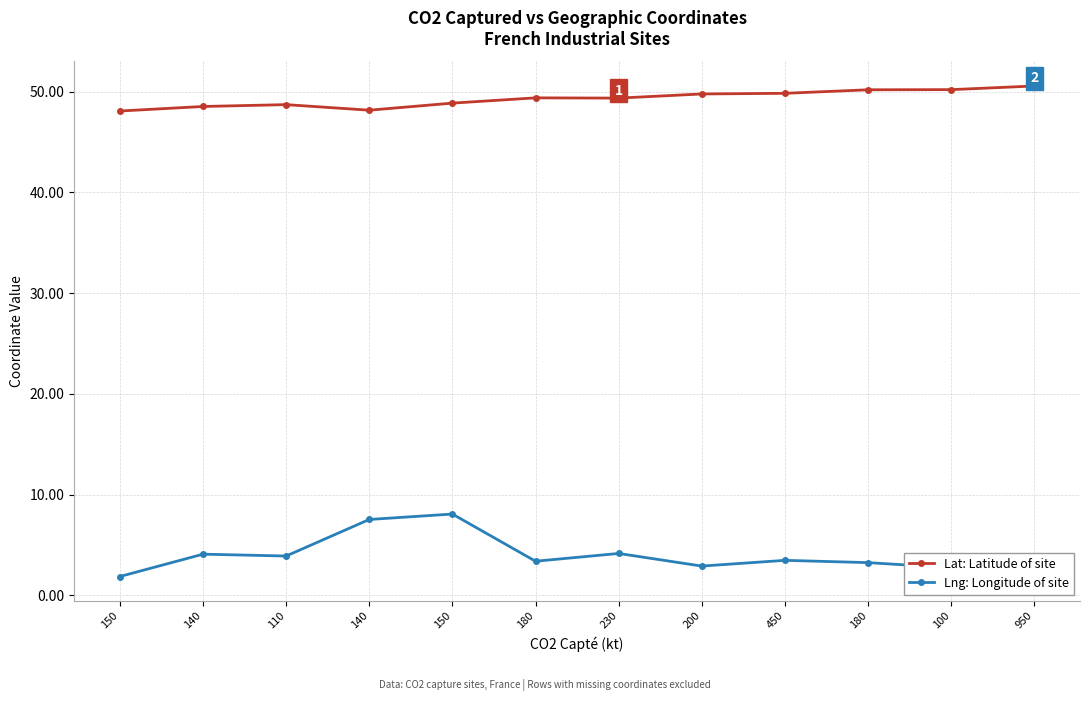

What is the difference between the second highest and minimum values in the Lat: Latitude of site series?

2.1